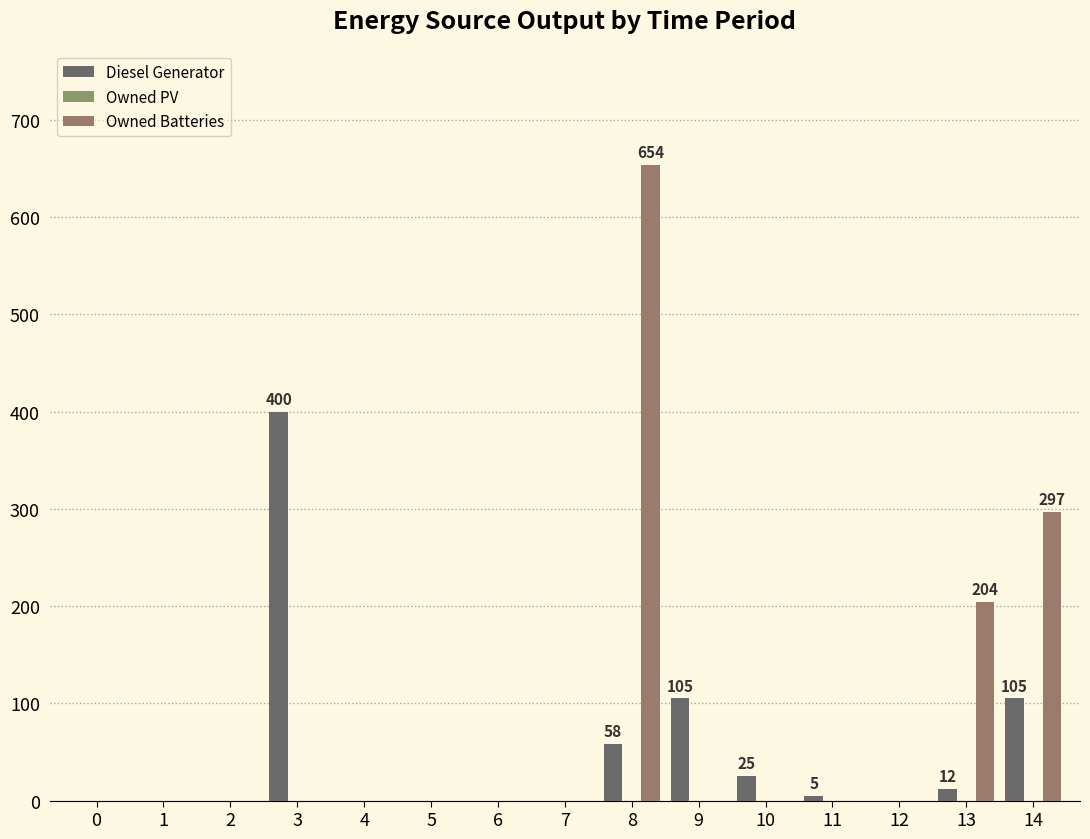

Are the bars horizontal?

No